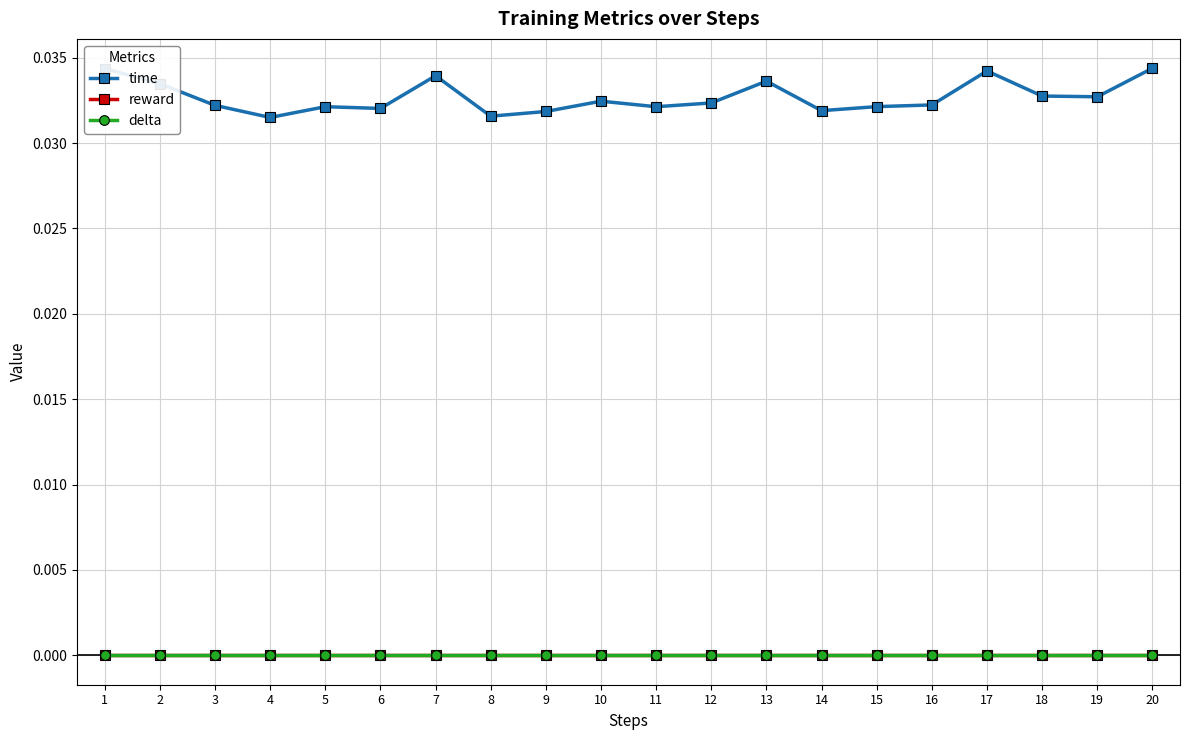

Is this an area chart (filled region under the line)?

No